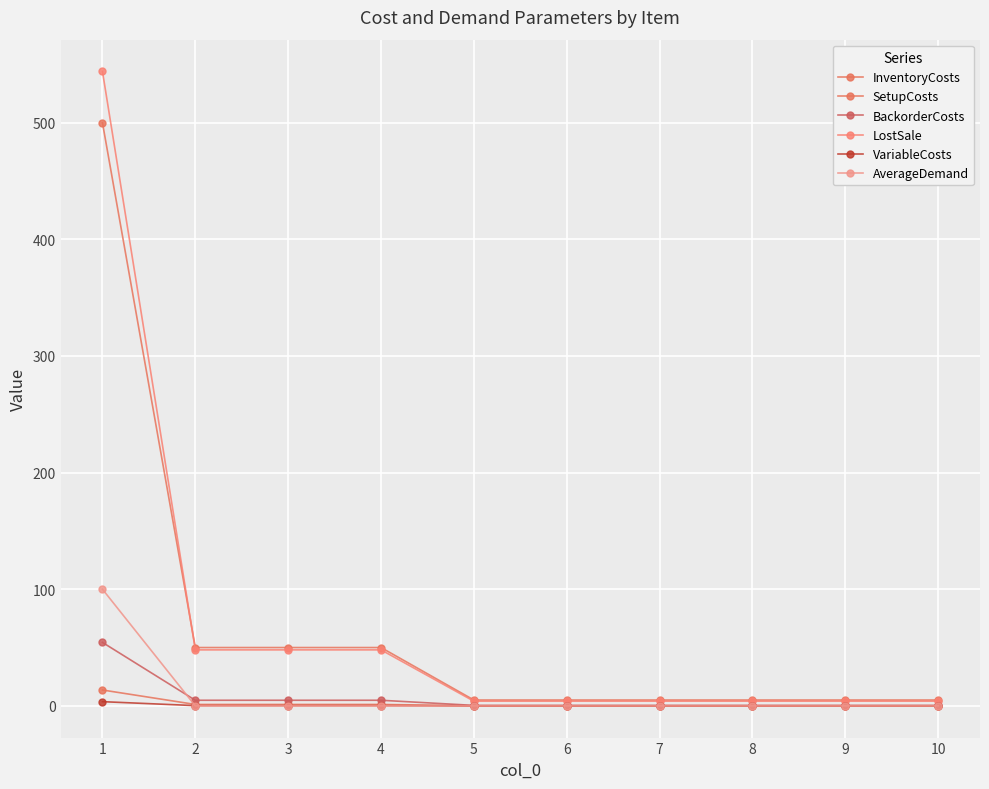

Which series has the largest total across all categories?

LostSale